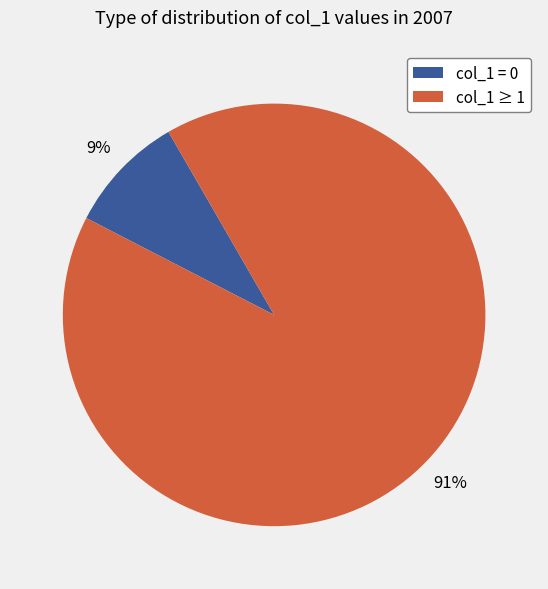

What is the largest slice in the pie chart?

col_1 ≥ 1